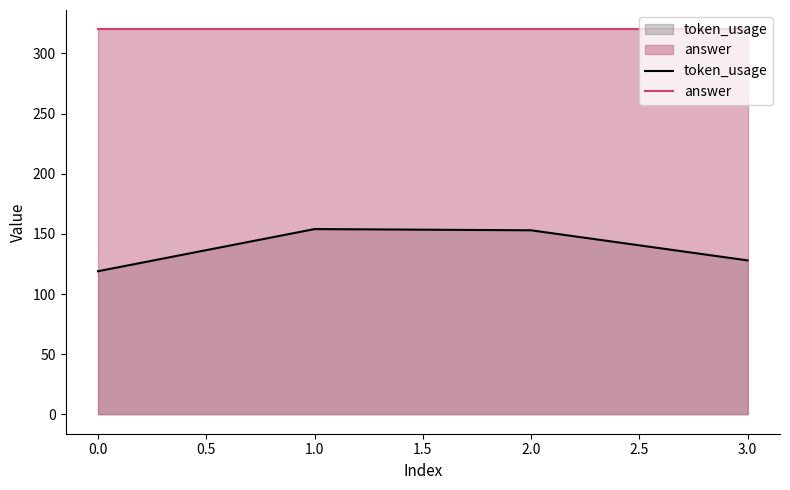

What is the total value across all series at 0.0?

439